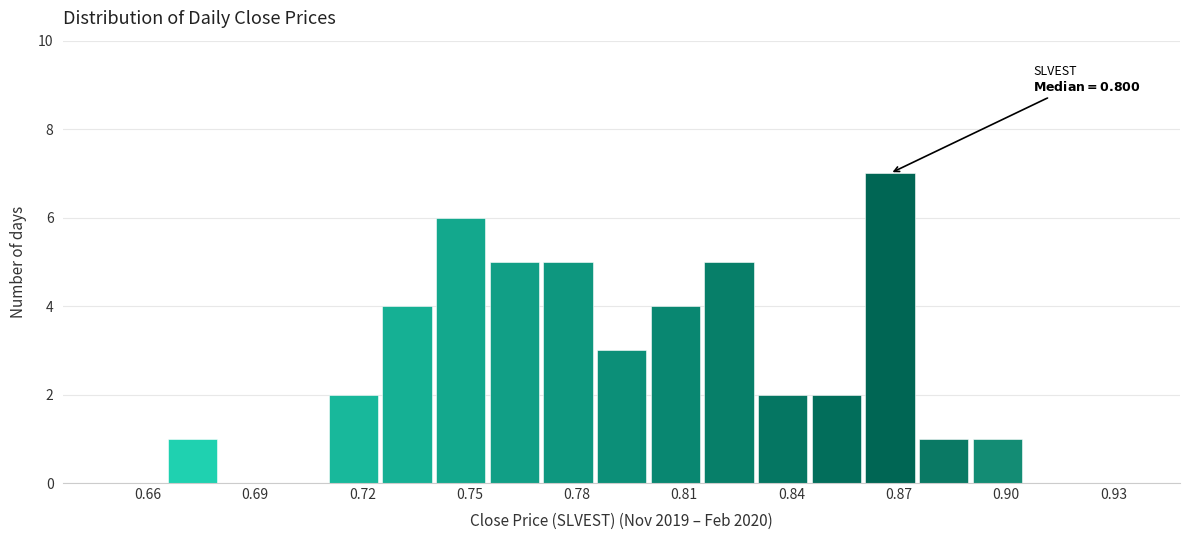

Read against the x-axis, roughly where is the centre of the tallest bar?

0.870